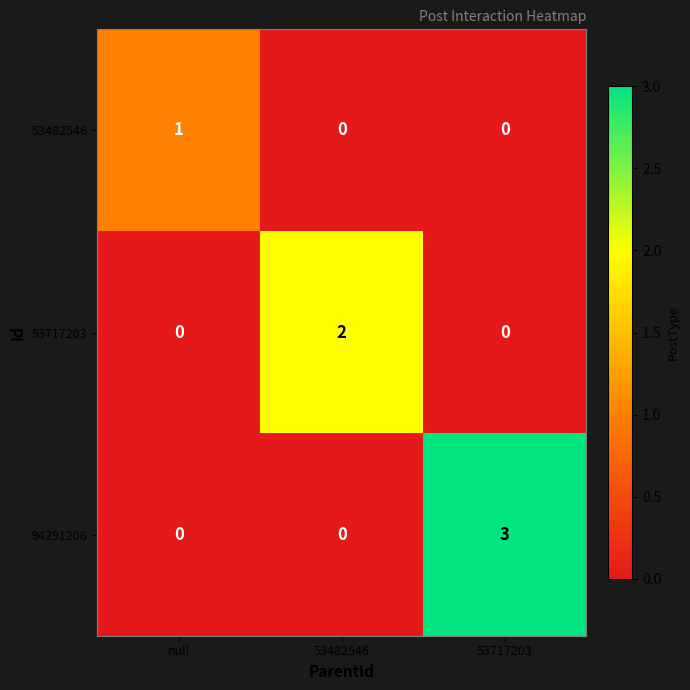

What is the greatest value displayed?

3